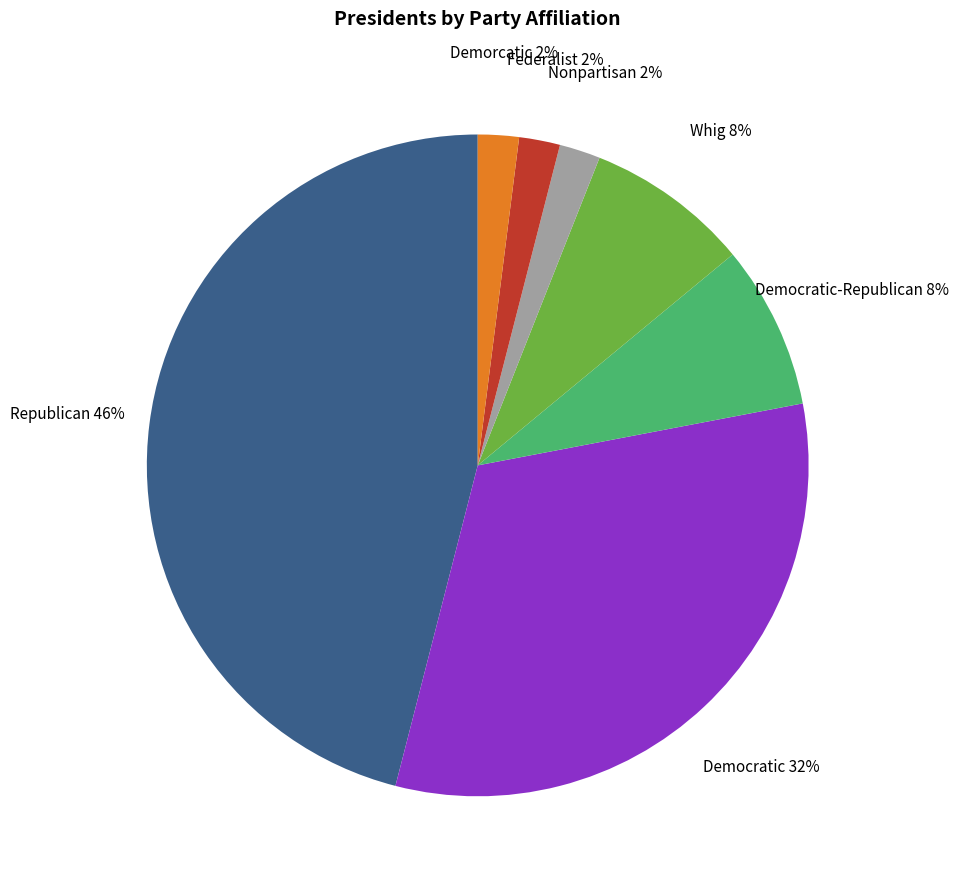

Approximately how many times larger is the value at Democratic-Republican compared to Federalist?

4.0